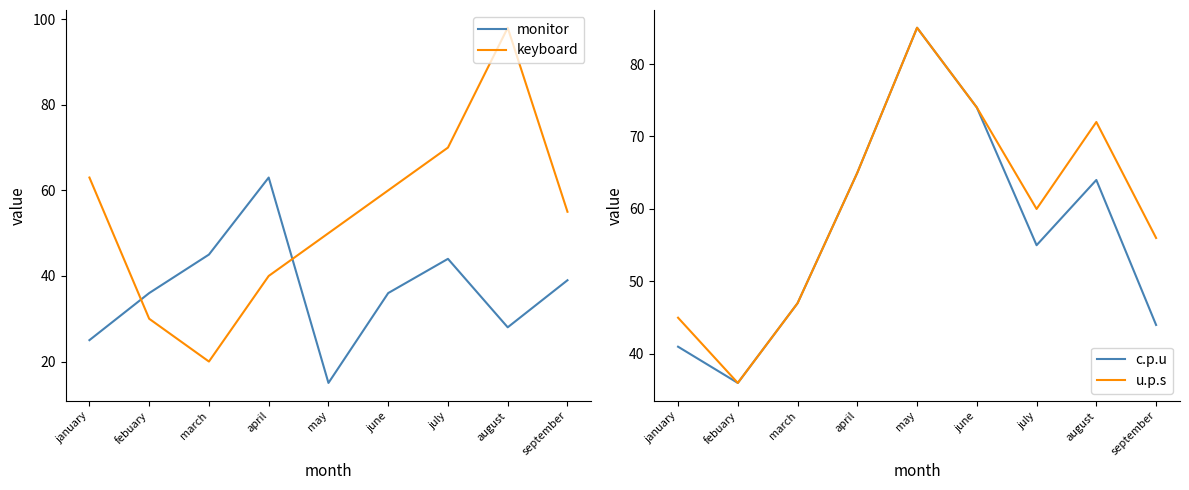

Count the number of categories in the chart.

9